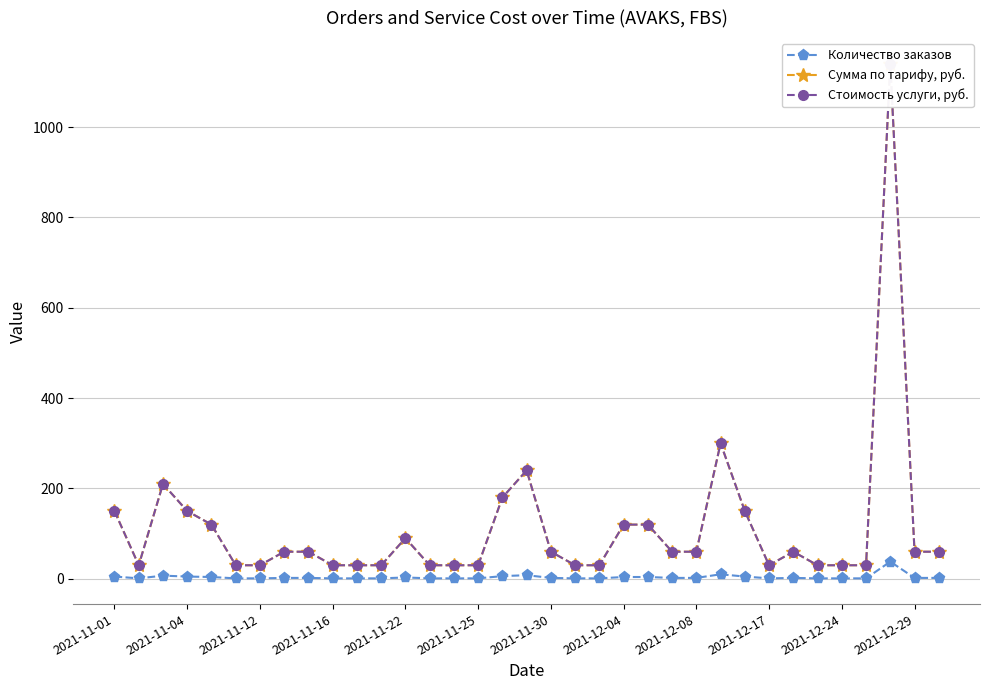

At how many categories does at least one series exceed 1115?

1